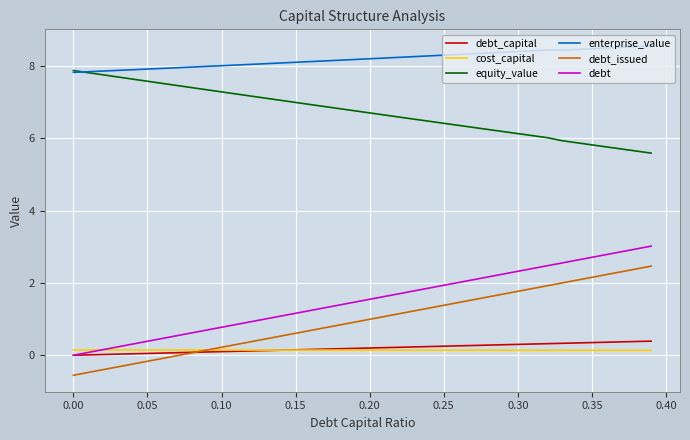

Which series has the largest total across all categories?

enterprise_value